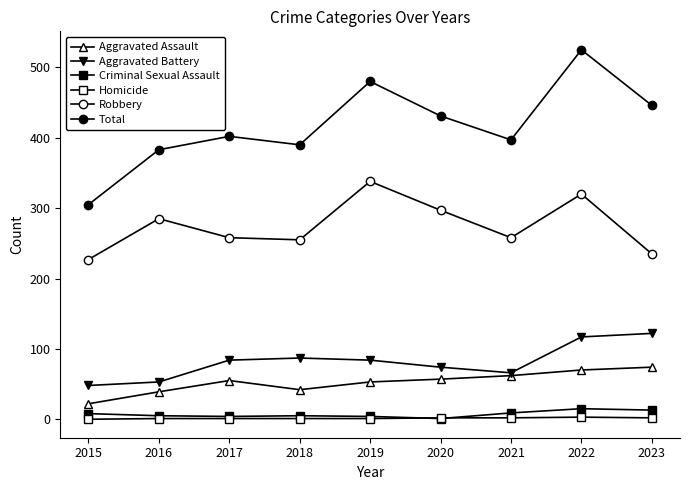

How many lines are shown in the chart?

6